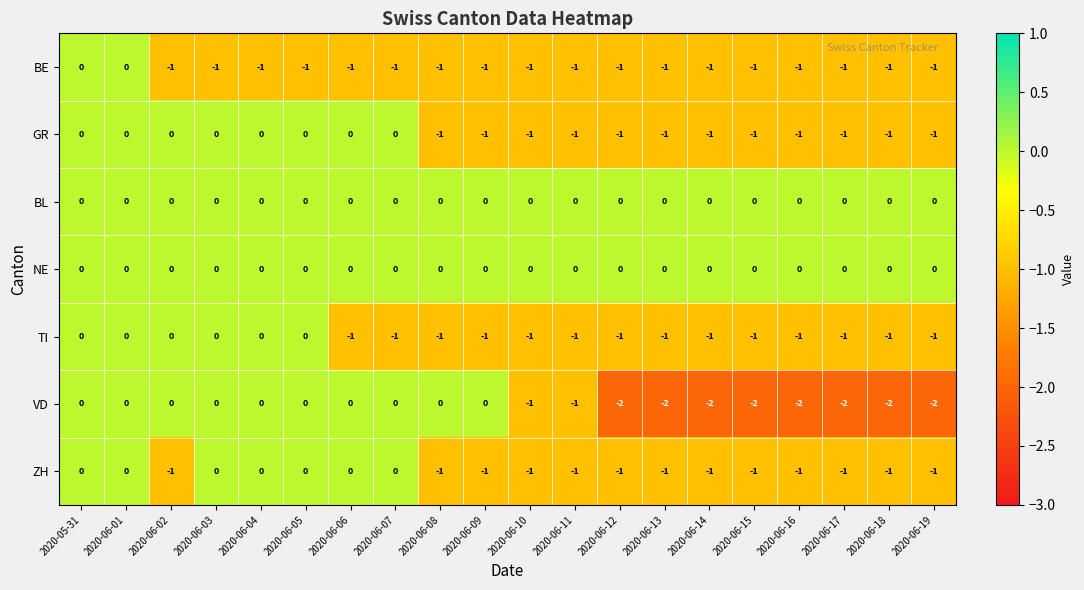

The GR series shows -1 at 2020-06-15. True or false?

True